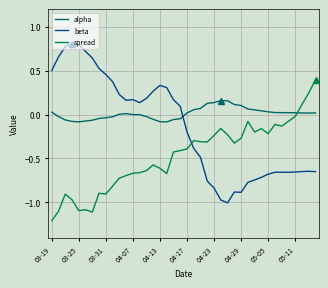

What is the minimum value for spread?

-1.2